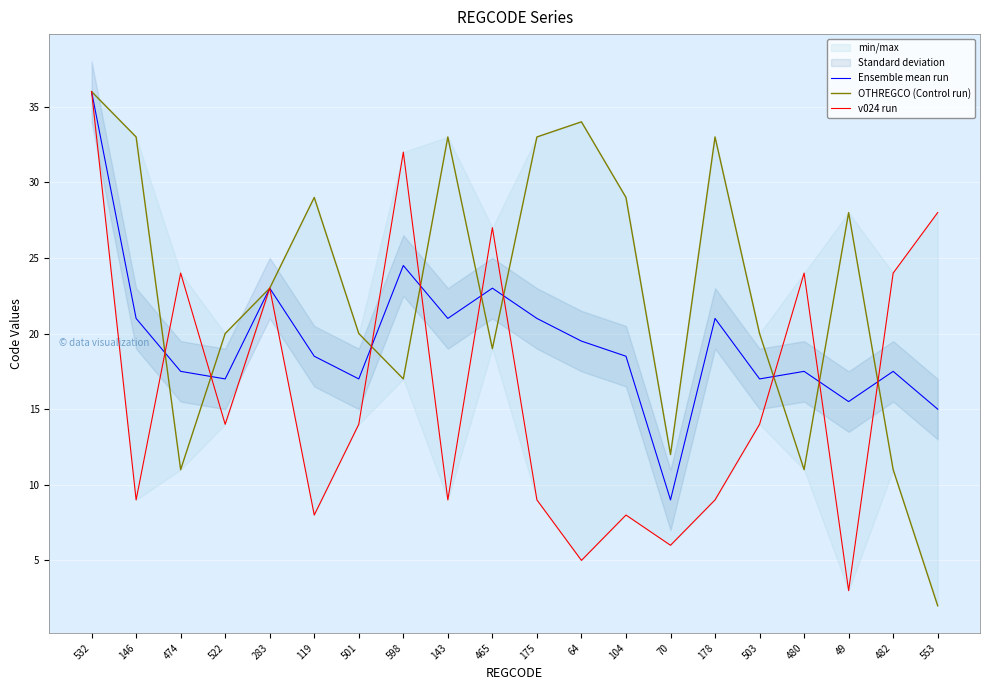

Is the value of Ensemble mean run at 283 greater than the value of OTHREGCO (Control run) at 70?

Yes